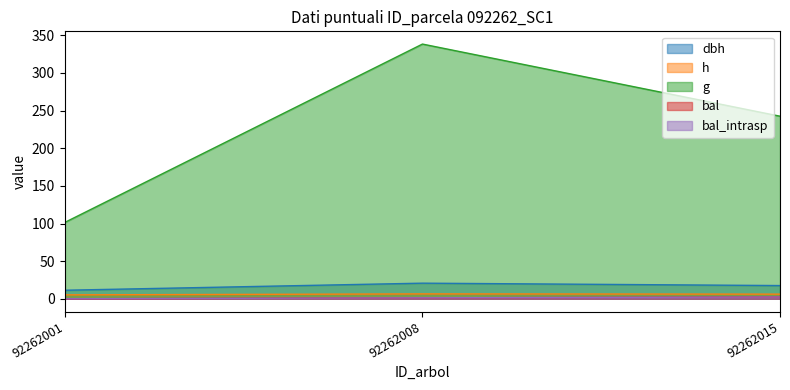

The bal series shows 1.3 at 92262008. True or false?

True